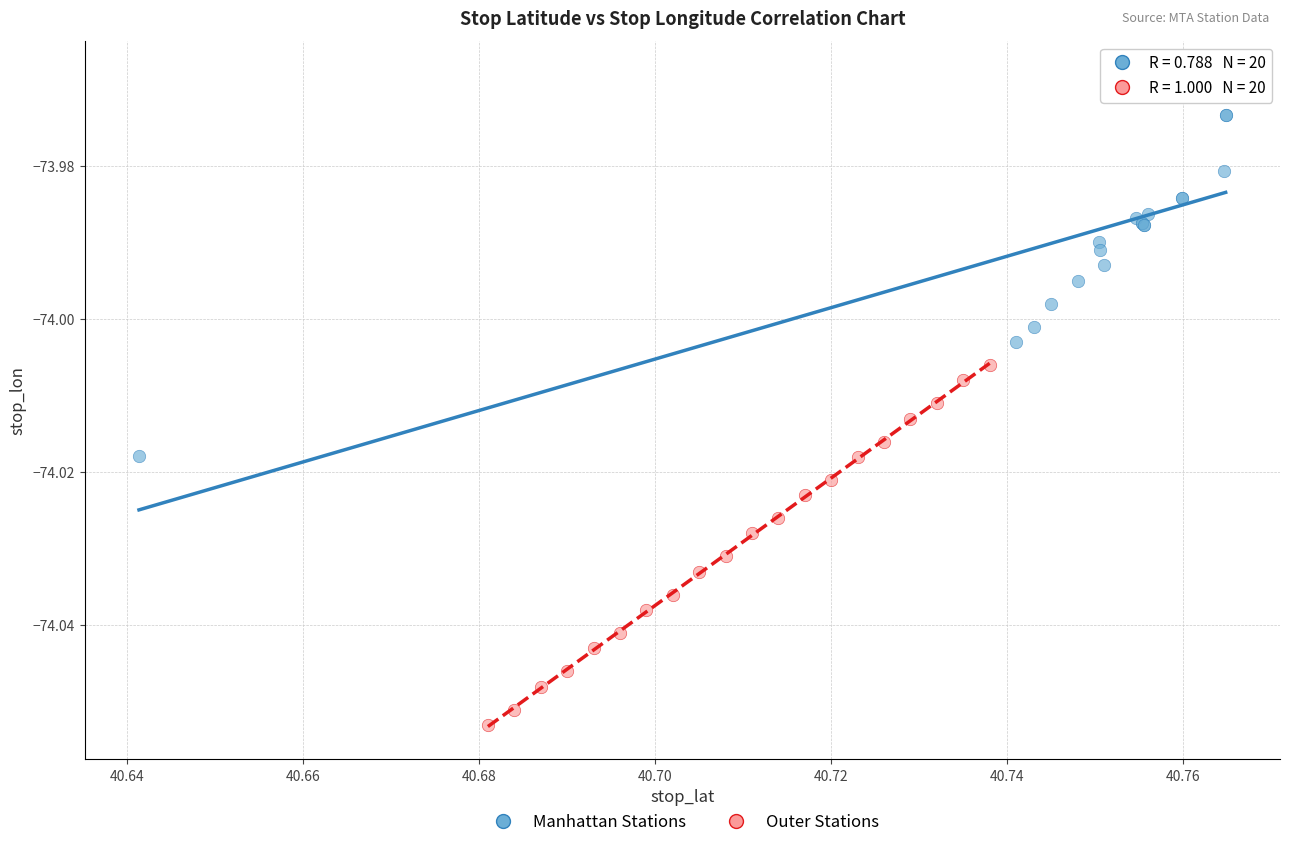

Which series has the largest Y range (max minus min)?

Manhattan Stations